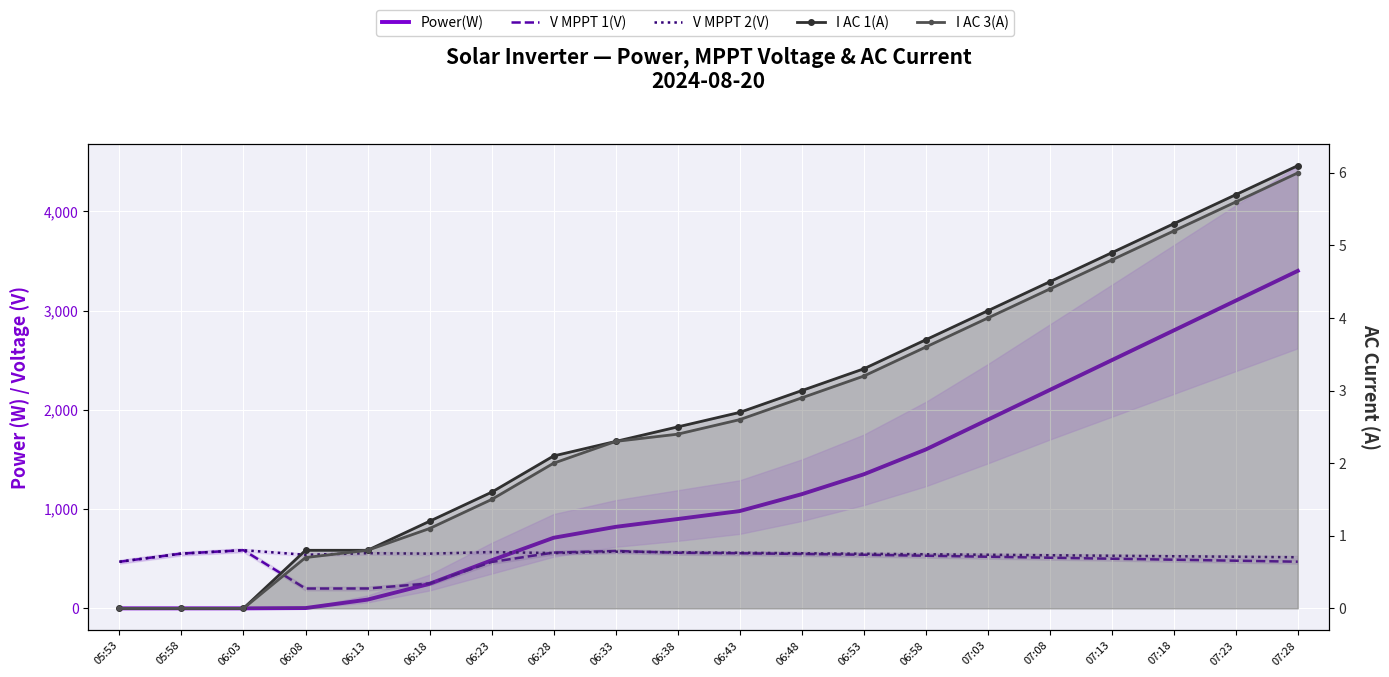

What is the difference between the highest and lowest values at 06:03?

585.9